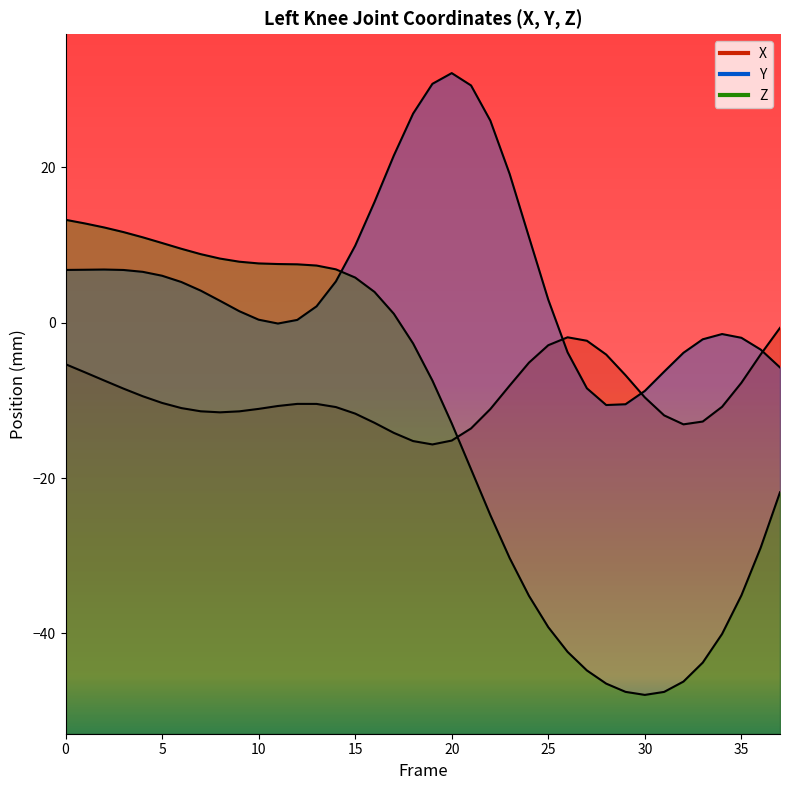

True or false: X and Z intersect in this chart.

True